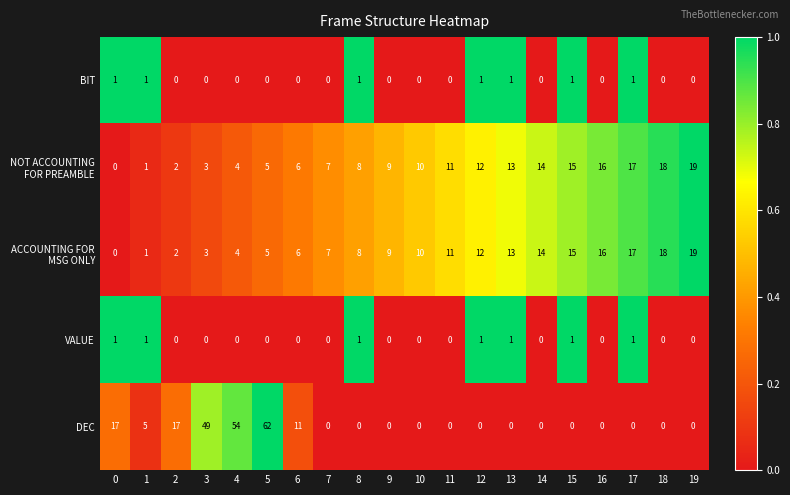

The value of DEC at 10 is 0. True or false?

True